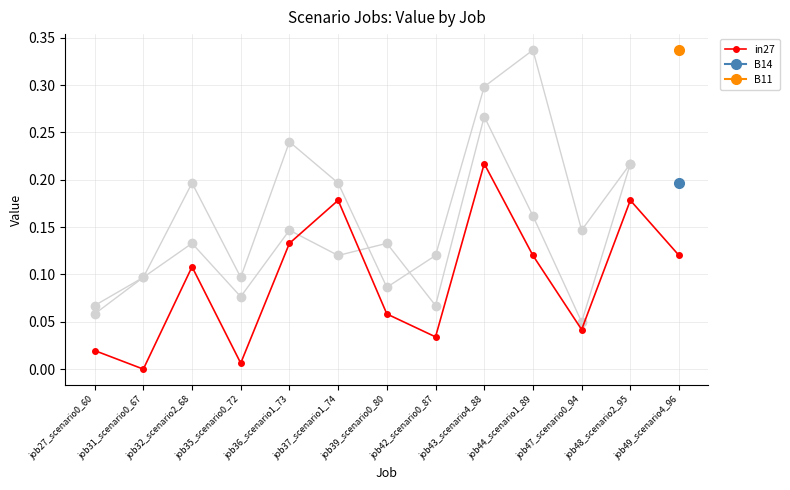

How many points are higher than both their immediate neighbors (excluding endpoints)?

4